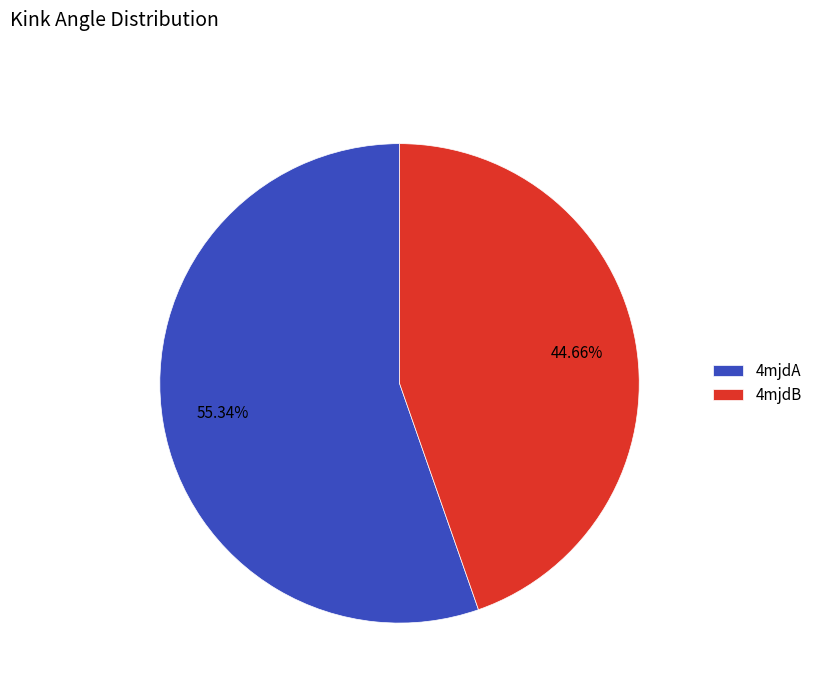

Which slice is the largest?

4mjdA